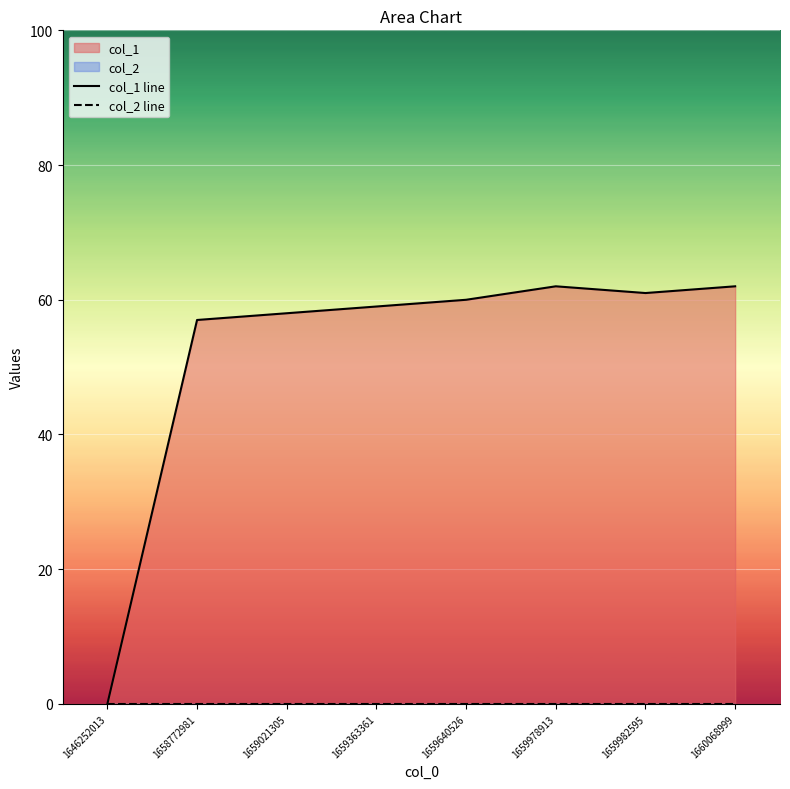

How many positive values does the col_1 line series have?

7